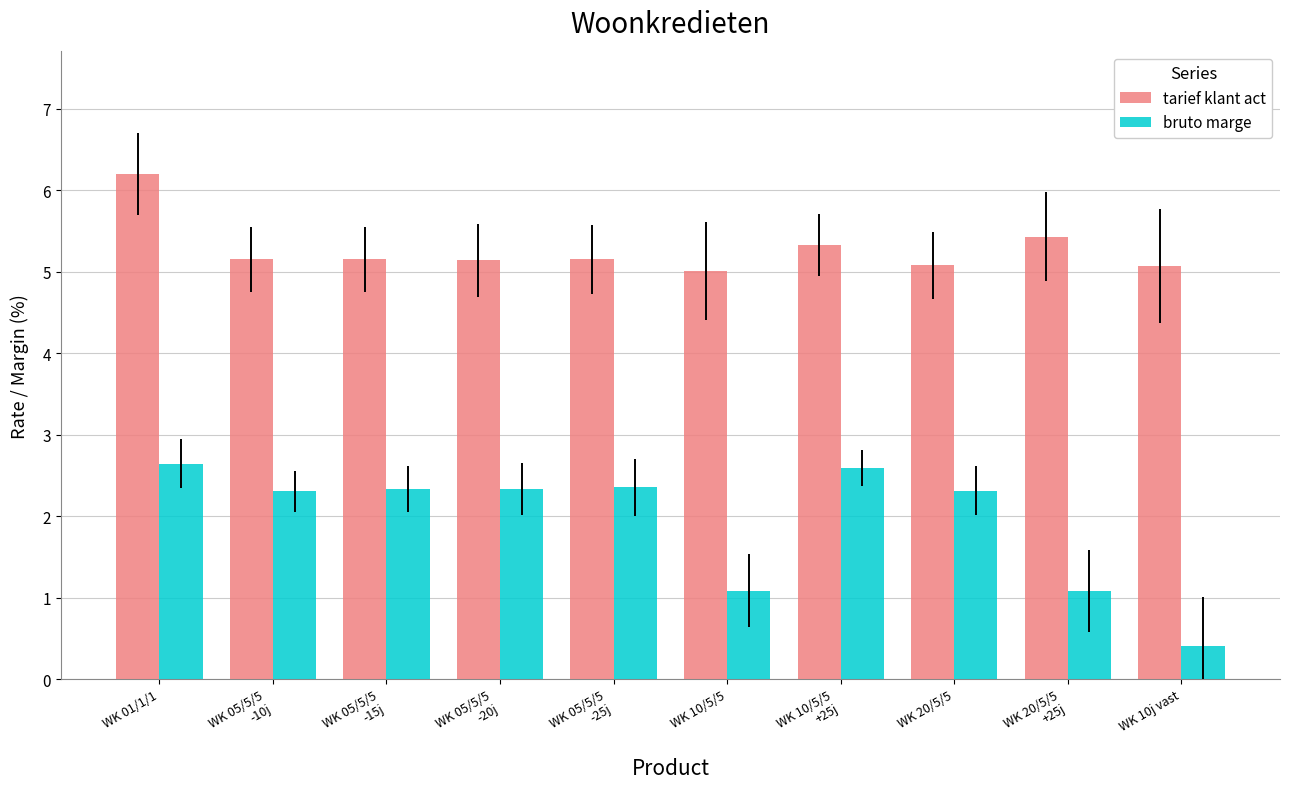

What is the minimum value for tarief klant act?

5.0